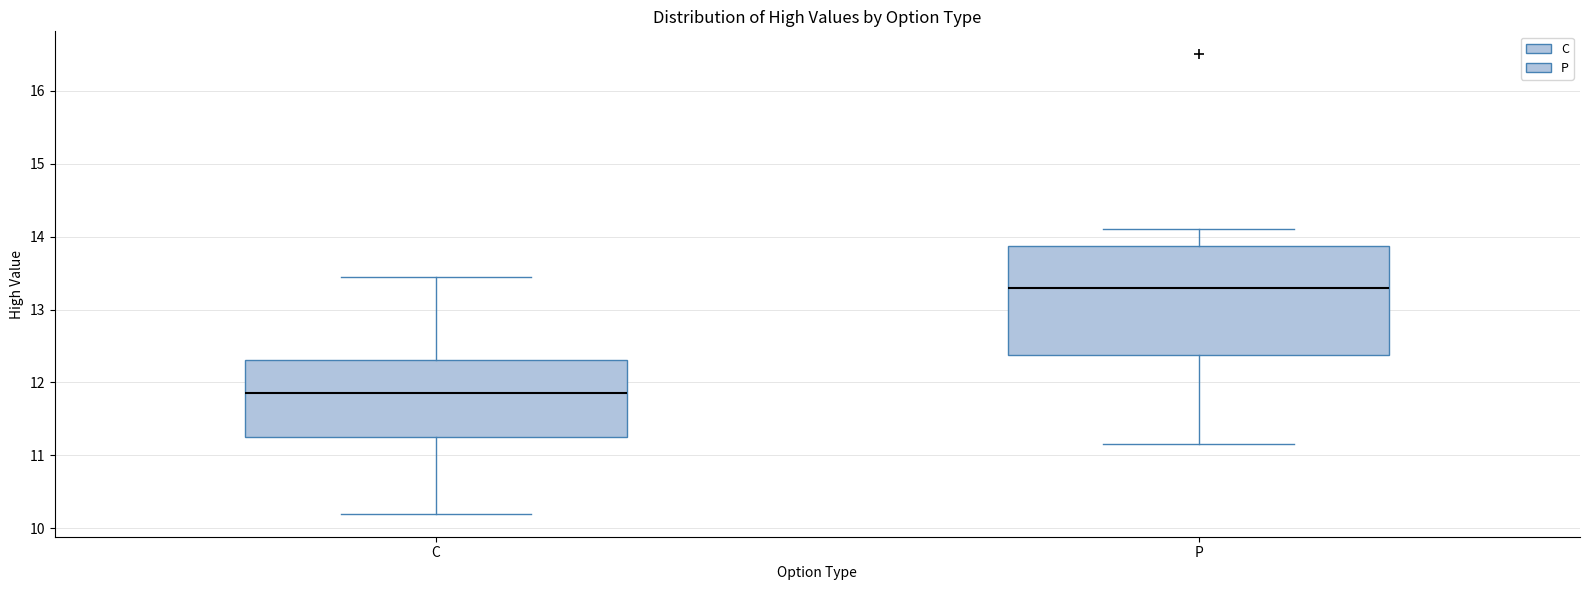

Reading left to right, transcribe this box plot: for each box, give where its median line is, the range the box spans, and where its two whiskers end, as read against the y-axis. The values are not printed on the chart, so give them approximately, as read against the axis.

C: median 11.9, box 11.3 to 12.3, whiskers 10.2 to 13.5
P: median 13.3, box 12.4 to 13.9, whiskers 11.2 to 14.1